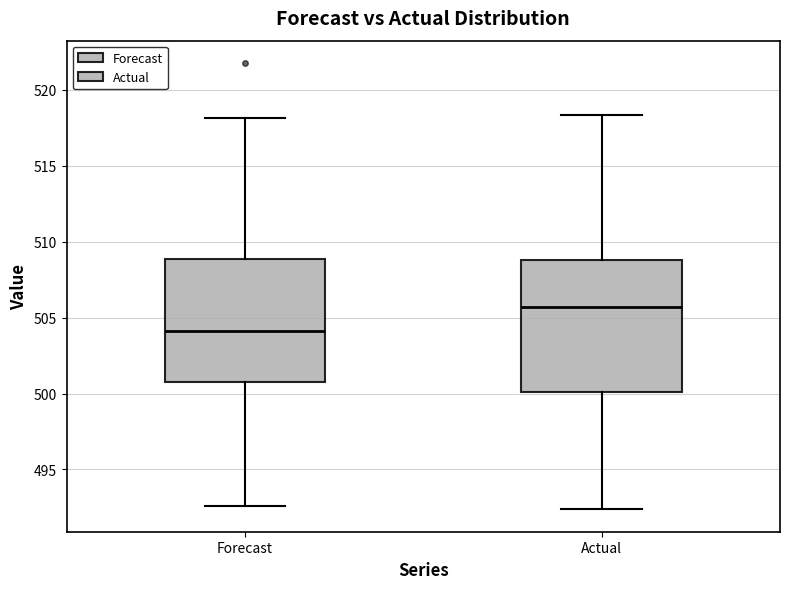

Reading left to right, read every box against the y-axis: the position of its median line, the range the box covers, and the ends of its whiskers. The values are not printed on the chart, so give them approximately, as read against the axis.

Forecast: median 504.0, box 501.0 to 509.0, whiskers 492.5 to 518.0
Actual: median 505.5, box 500.0 to 509.0, whiskers 492.5 to 518.5